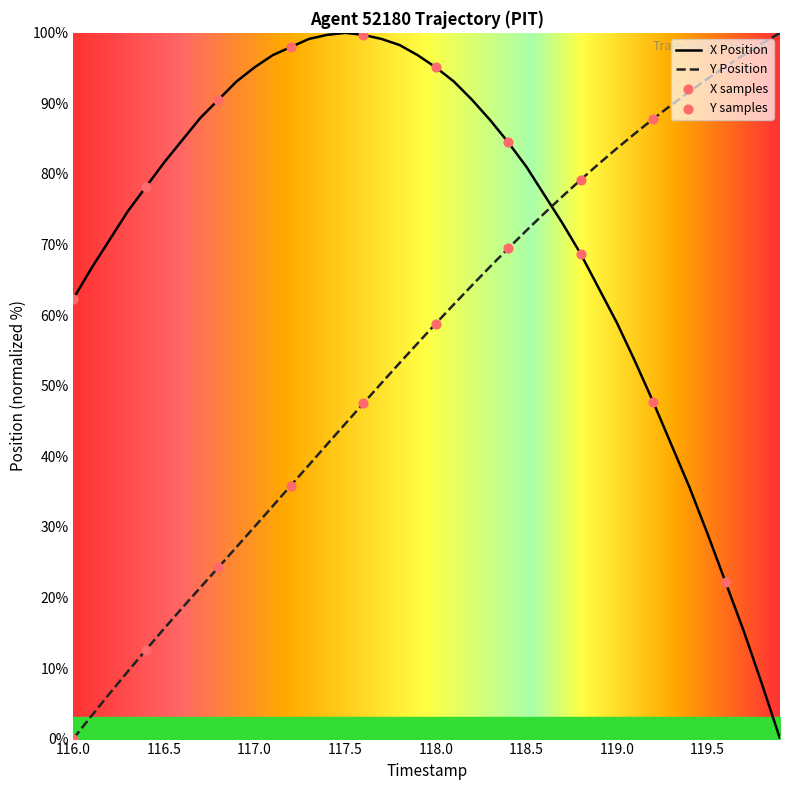

Which series ends up on top after the final intersection of Y Position and X Position?

Y Position